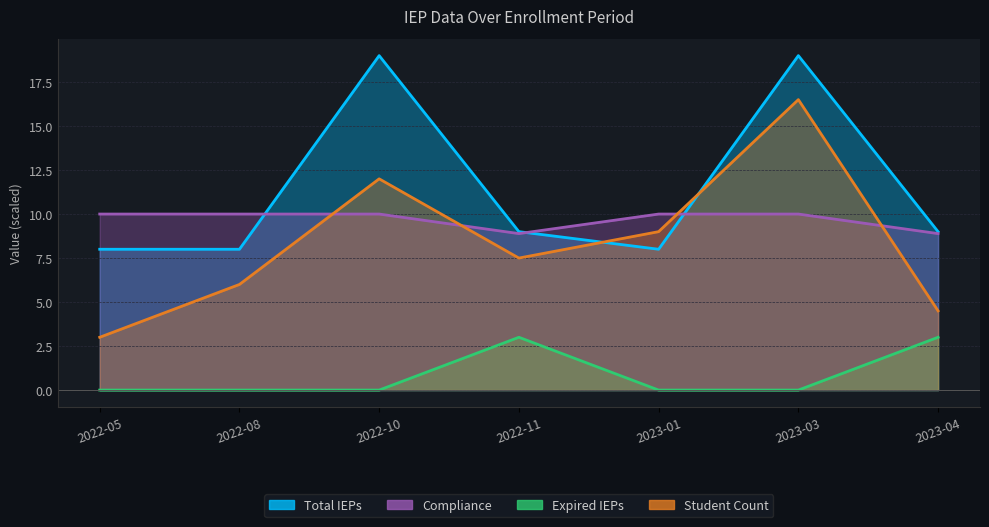

After their last crossing, which series has the higher values: Student Count or Total IEPs?

Total IEPs